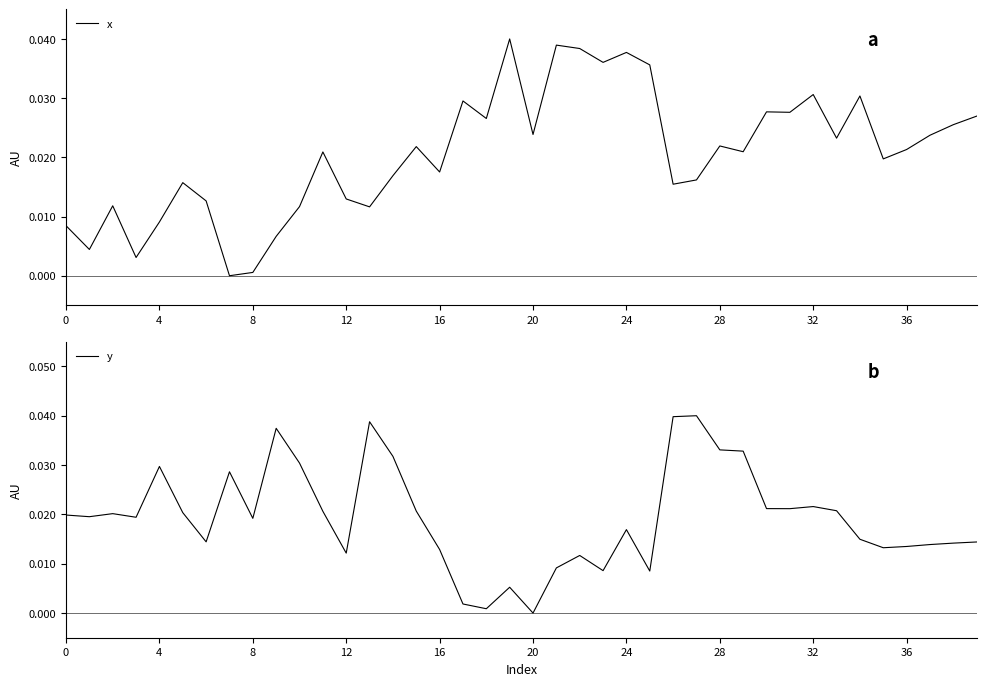

Which series has the largest total across all categories?

x